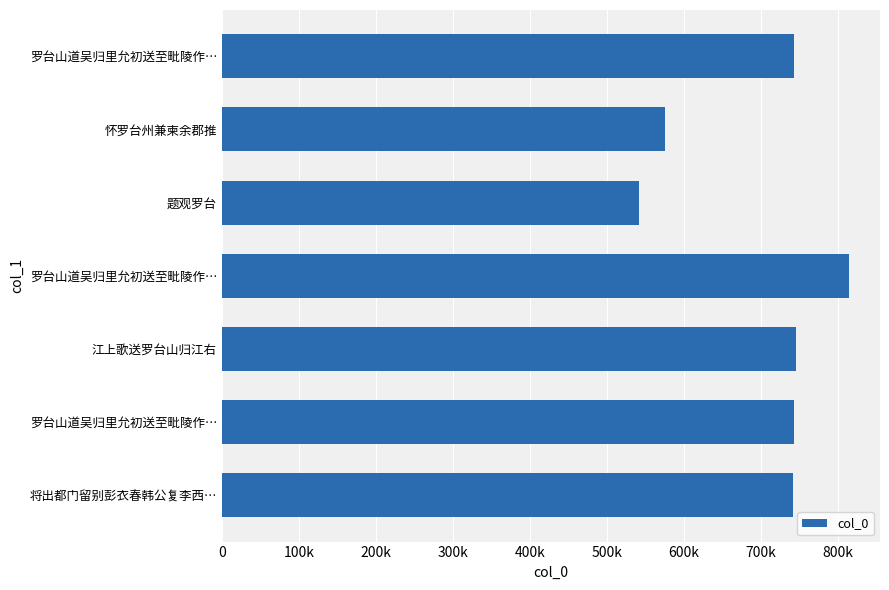

Does the chart contain any negative values?

No